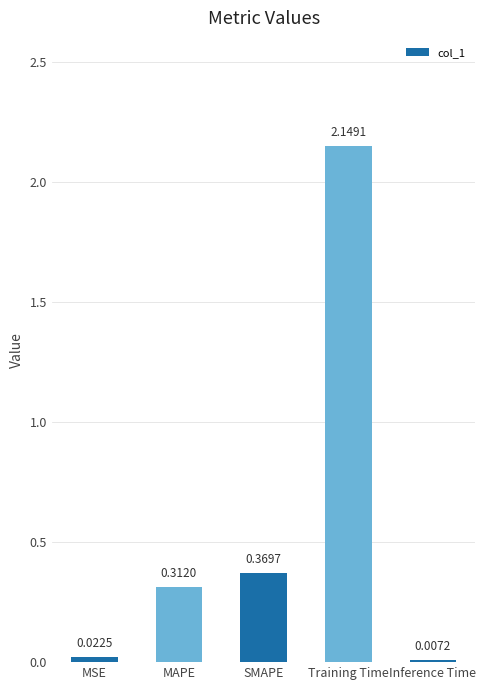

What is the sum of all values?

2.9